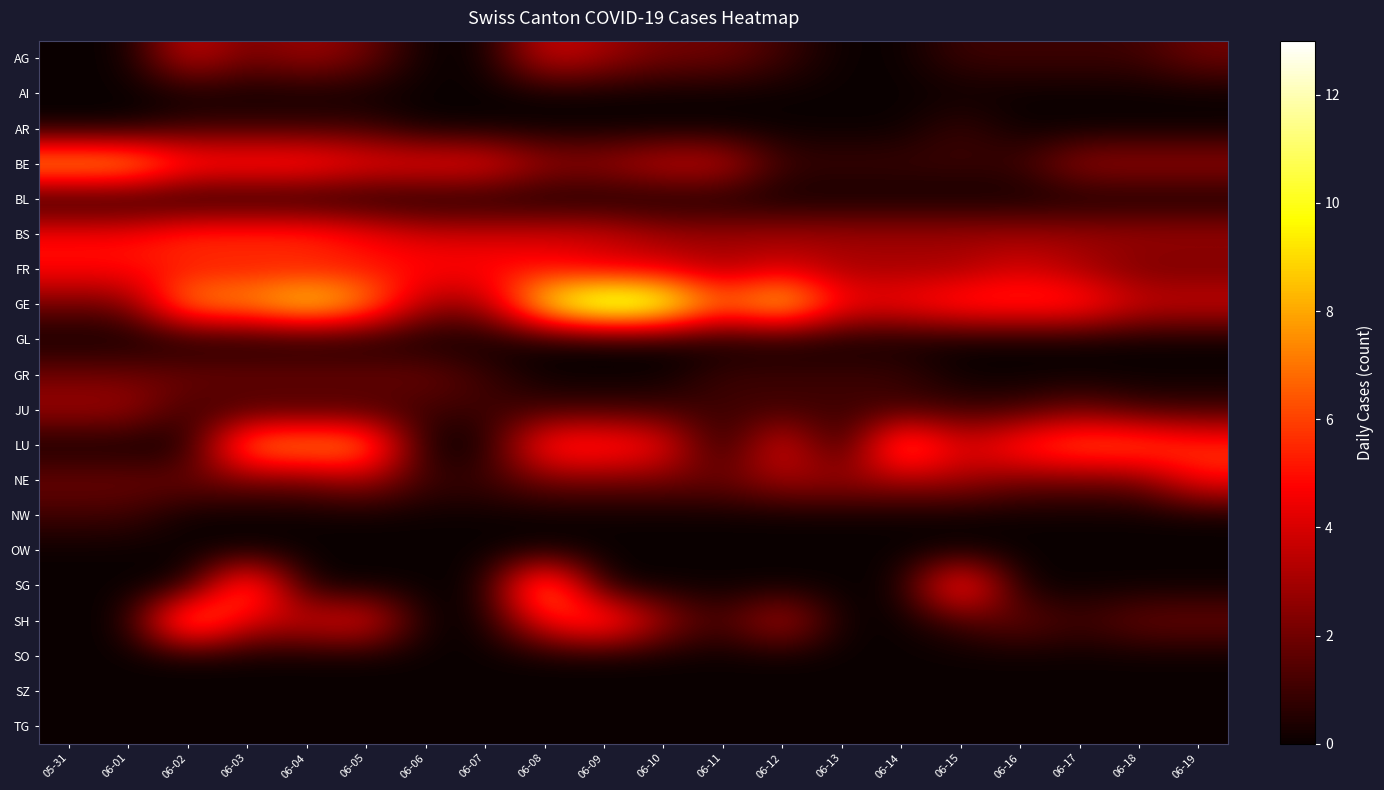

Which series has the widest spread of values?

GE